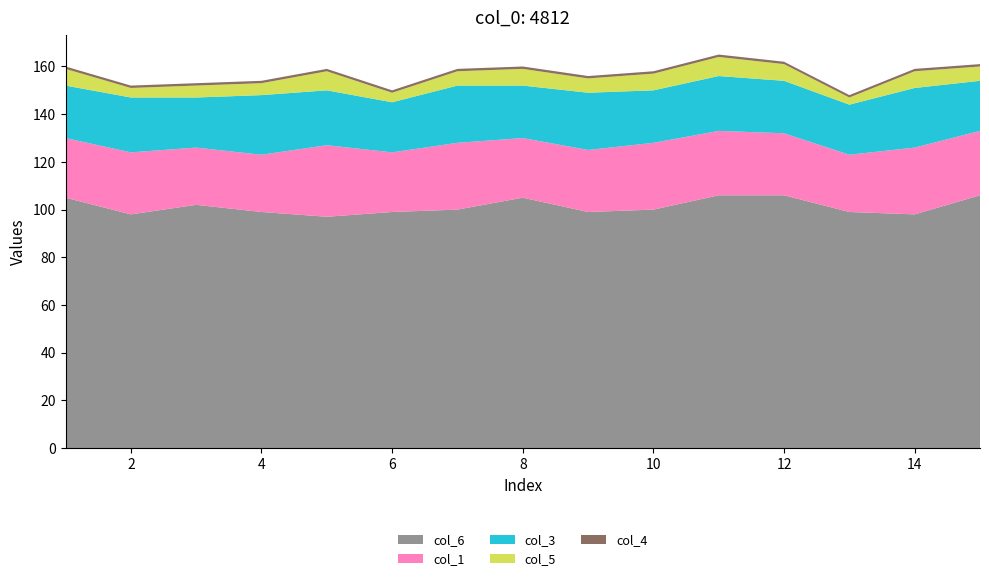

Reading right to left, list all the values displayed in this chart.

col_6: 106	98	99	106	106	100	99	105	100	99	97	99	102	98	105
col_1: 27	28	24	26	27	28	26	25	28	25	30	24	24	26	25
col_3: 21	25	21	22	23	22	24	22	24	21	23	25	21	23	22
col_5: 6	7	3	7	8	7	6	7	6	4	8	5	5	4	7
col_4: 1	1	1	1	1	1	1	1	1	1	1	1	1	1	1